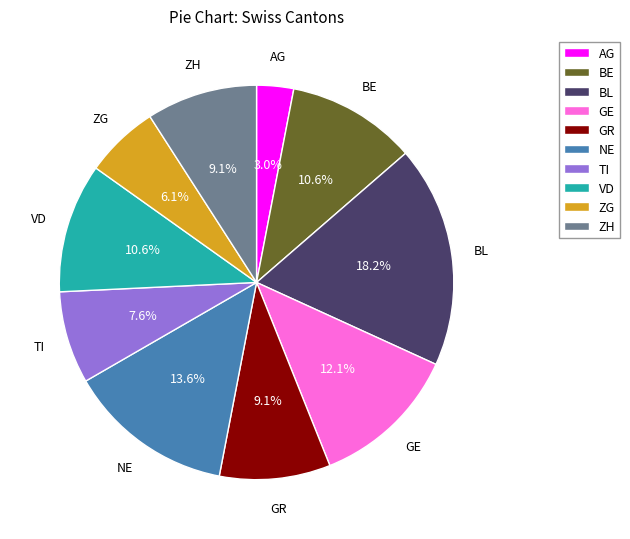

To the nearest percent, what portion does GE represent?

12%